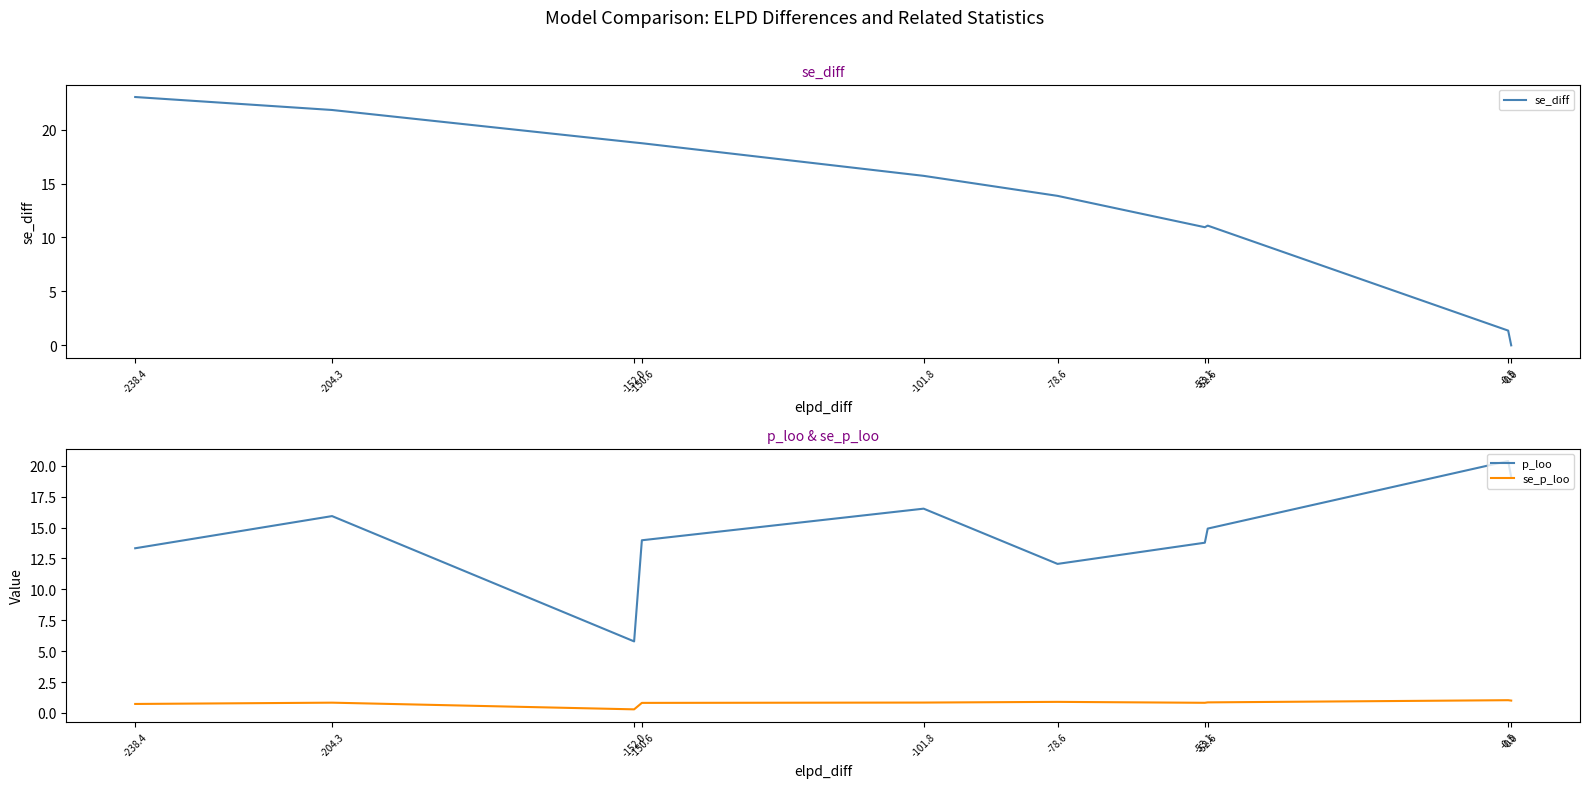

How many series are shown in this chart?

3